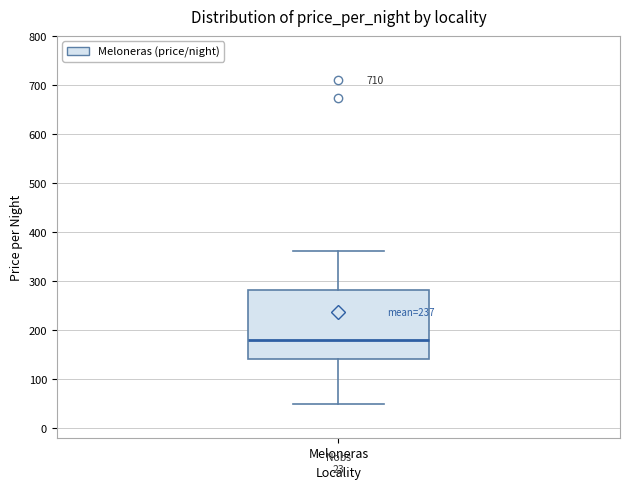

Where does the lower whisker of the box for Meloneras end on the y-axis? The values are not printed on the chart, so give them approximately, as read against the axis.

50